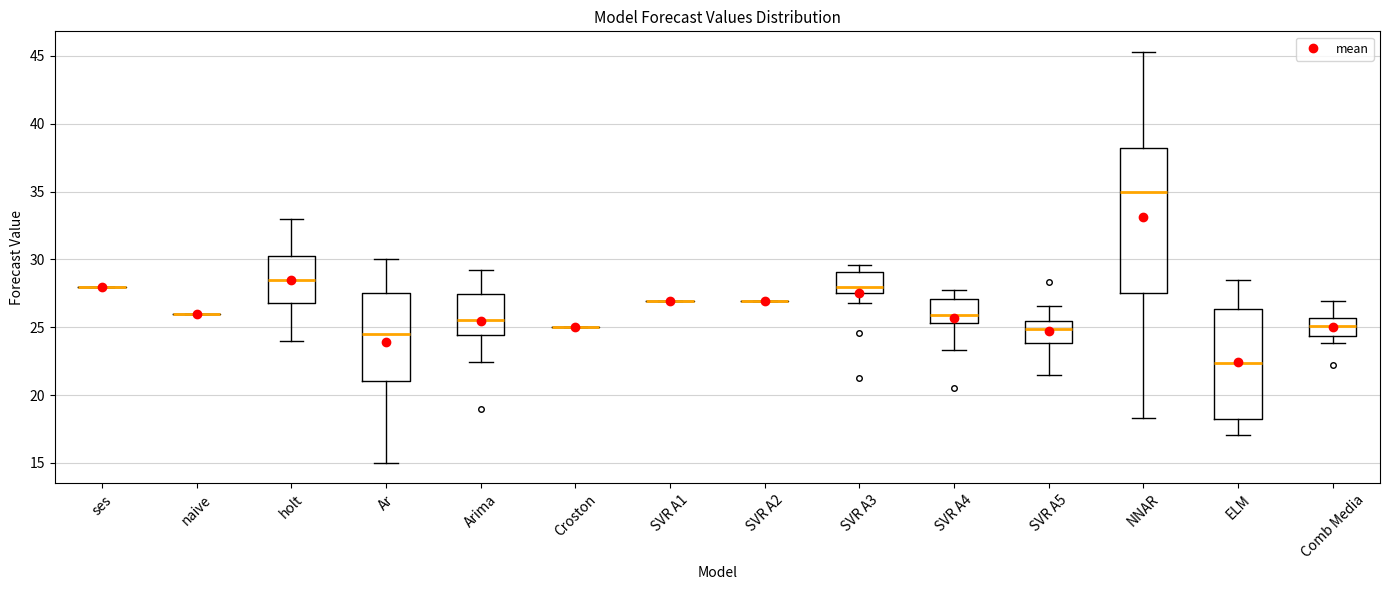

Reading left to right, read every box against the y-axis: the position of its median line, the range the box covers, and the ends of its whiskers. The values are not printed on the chart, so give them approximately, as read against the axis.

ses: box collapsed to a line at 28.0, whiskers 28.0 to 28.0
naive: box collapsed to a line at 26.0, whiskers 26.0 to 26.0
holt: median 28.5, box 27.0 to 30.5, whiskers 24.0 to 33.0
Ar: median 24.5, box 21.0 to 27.5, whiskers 15.0 to 30.0
Arima: median 25.5, box 24.5 to 27.5, whiskers 22.5 to 29.0
Croston: box collapsed to a line at 25.0, whiskers 25.0 to 25.0
SVR A1: box collapsed to a line at 27.0, whiskers 27.0 to 27.0
SVR A2: box collapsed to a line at 27.0, whiskers 27.0 to 27.0
SVR A3: median 28.0, box 27.5 to 29.0, whiskers 27.0 to 29.5
SVR A4: median 26.0, box 25.5 to 27.0, whiskers 23.5 to 27.5
SVR A5: median 25.0, box 24.0 to 25.5, whiskers 21.5 to 26.5
NNAR: median 35.0, box 27.5 to 38.0, whiskers 18.5 to 45.5
ELM: median 22.5, box 18.5 to 26.5, whiskers 17.0 to 28.5
Comb Media: median 25.0, box 24.5 to 25.5, whiskers 24.0 to 27.0